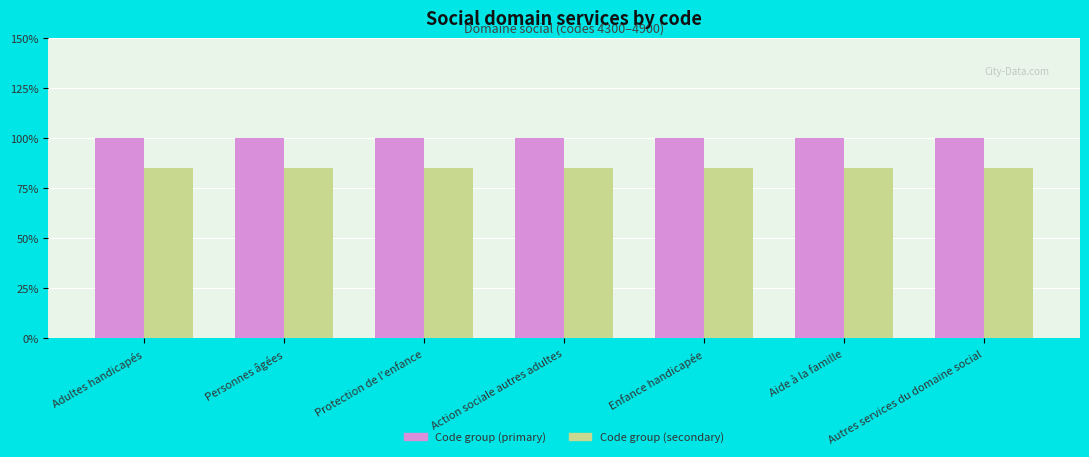

Are the bars horizontal?

No